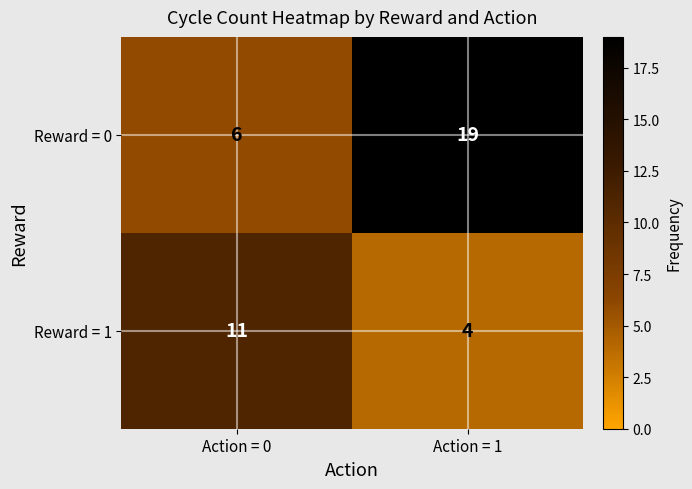

Which series has the widest spread of values?

Reward = 0